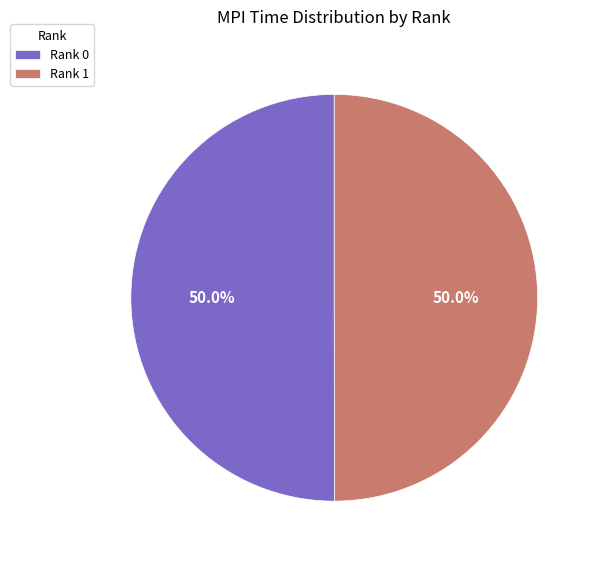

How many slices are in this pie chart?

2